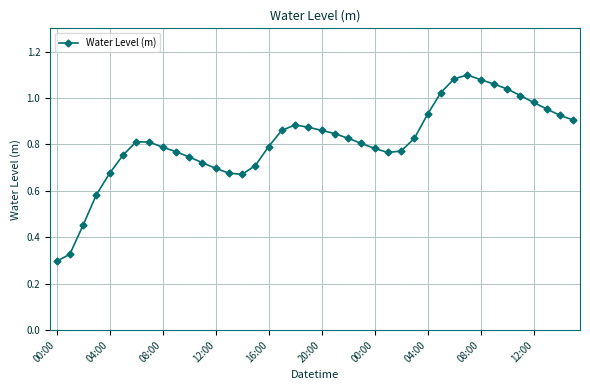

True or false: the data has more than 0 interior local peaks.

True